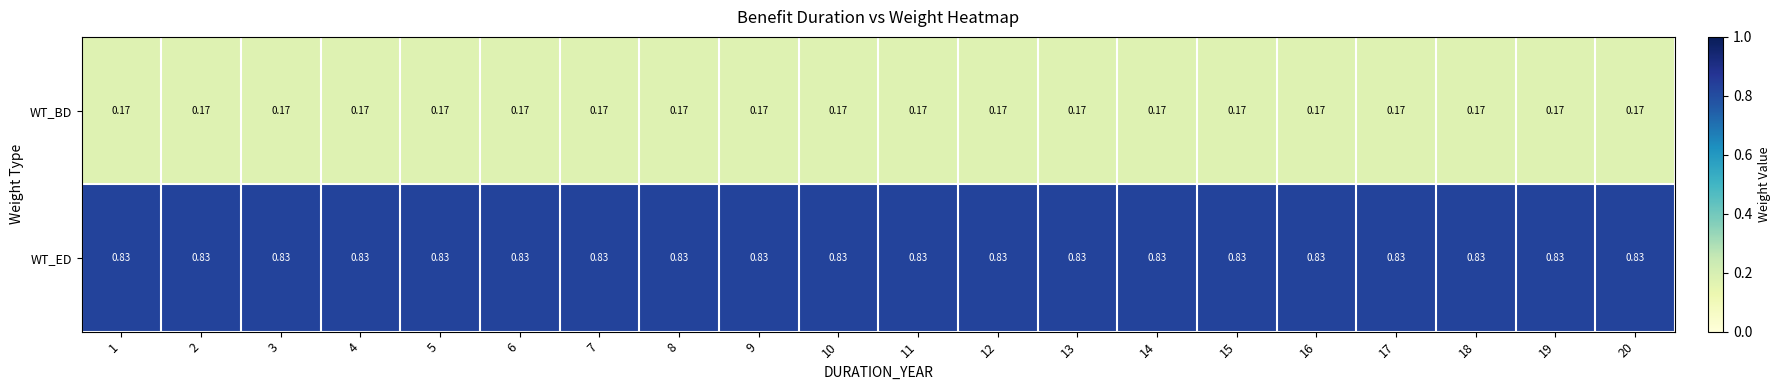

List the series in order of their overall mean, lowest first.

WT_BD, WT_ED